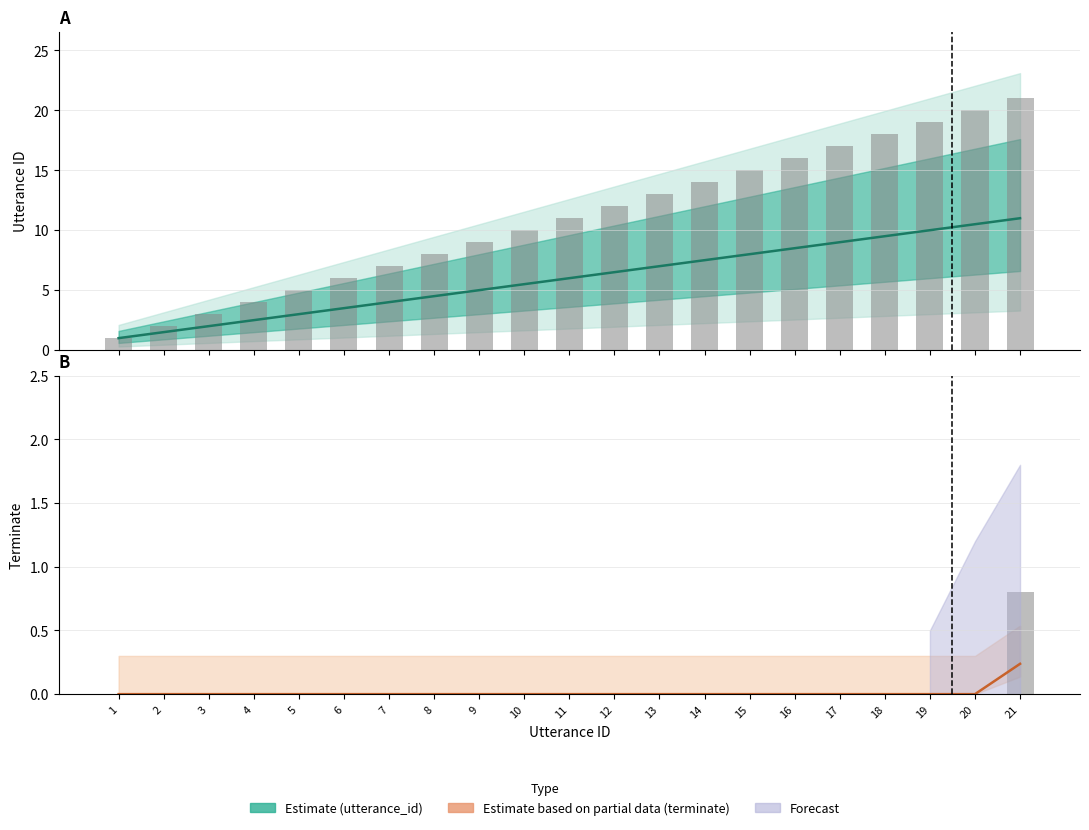

What is the difference between the second highest and second lowest values in the utterance_id series?

9.0